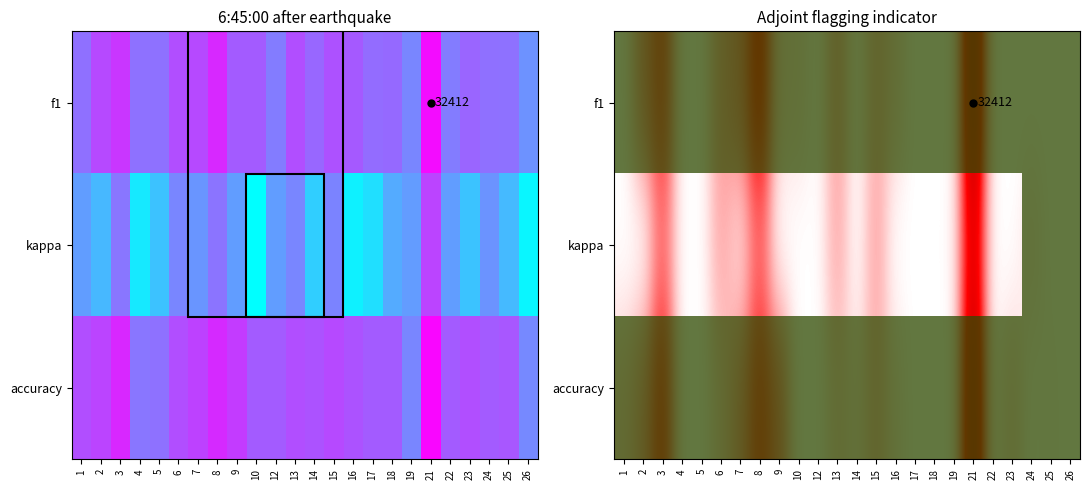

Which series has the largest total across all categories?

accuracy